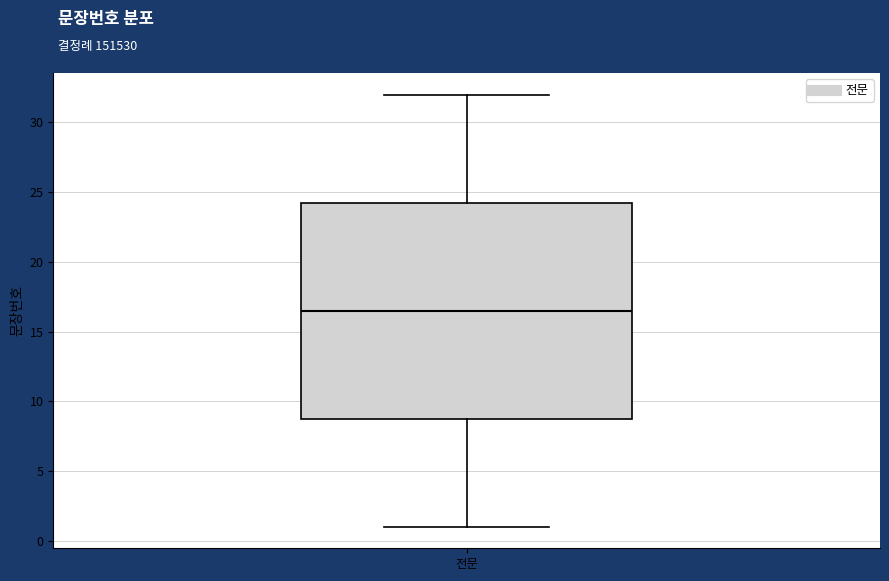

Where does the lower whisker of the box for 전문 end on the y-axis? The values are not printed on the chart, so give them approximately, as read against the axis.

1.0